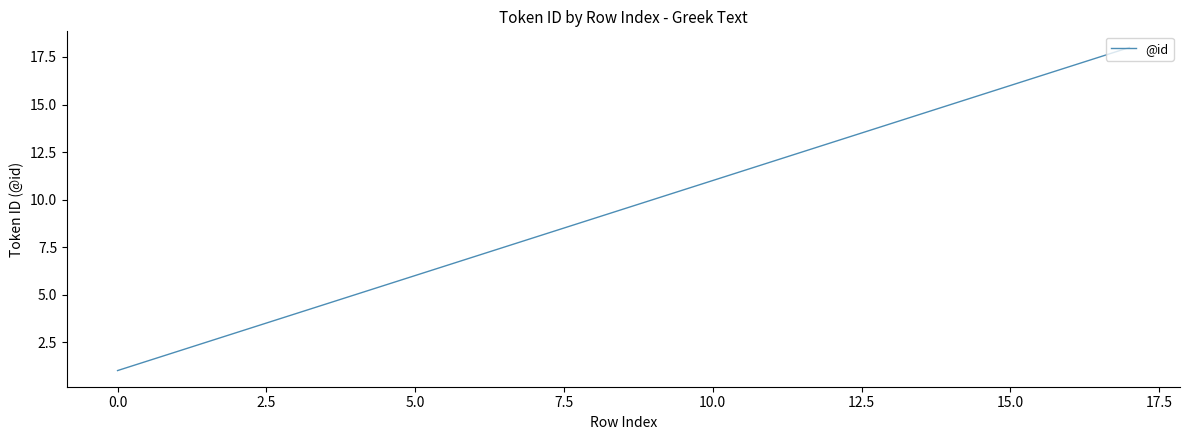

What is the greatest value displayed?

18